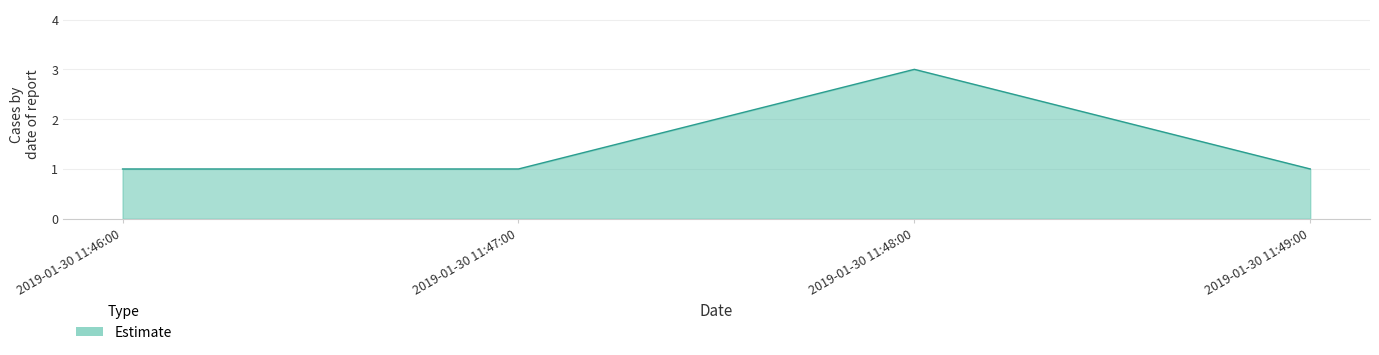

What is the greatest value displayed?

3